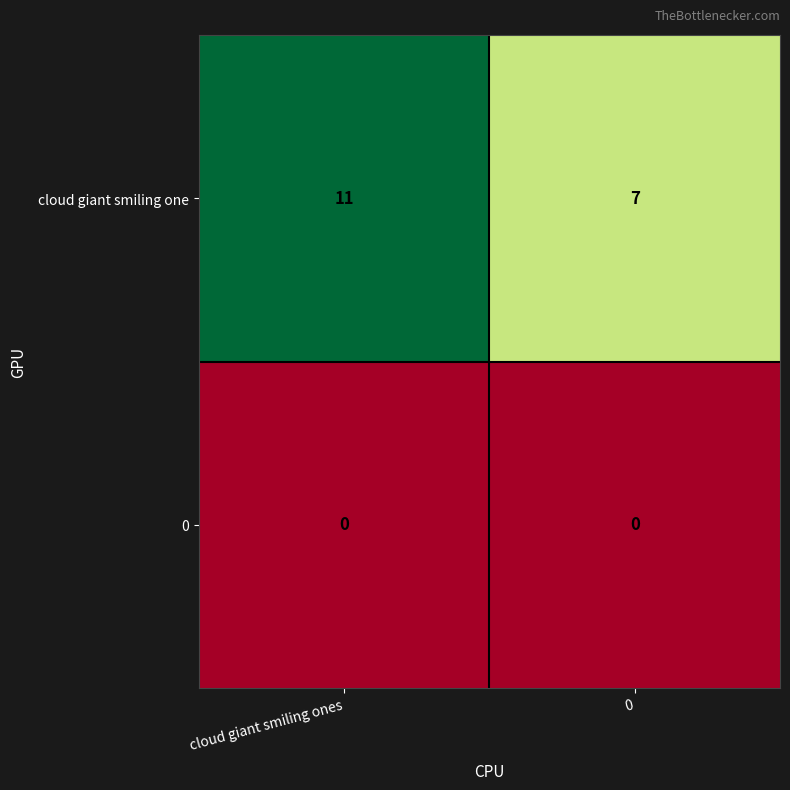

Between cloud giant smiling ones and 0, which series saw the biggest shift?

cloud giant smiling one